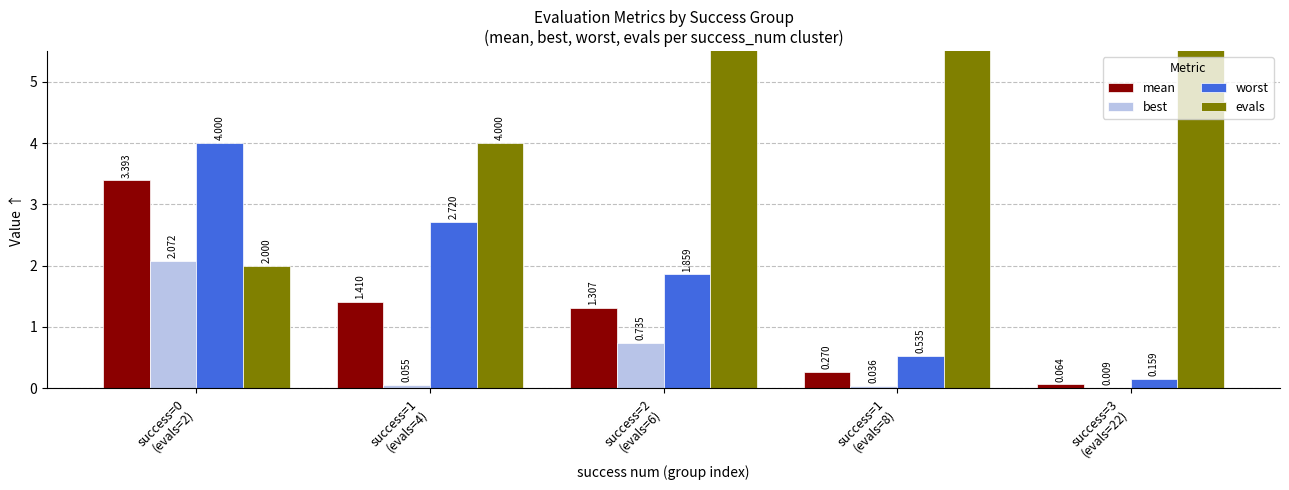

At which category is the sum across all series the highest?

success=3
(evals=22)